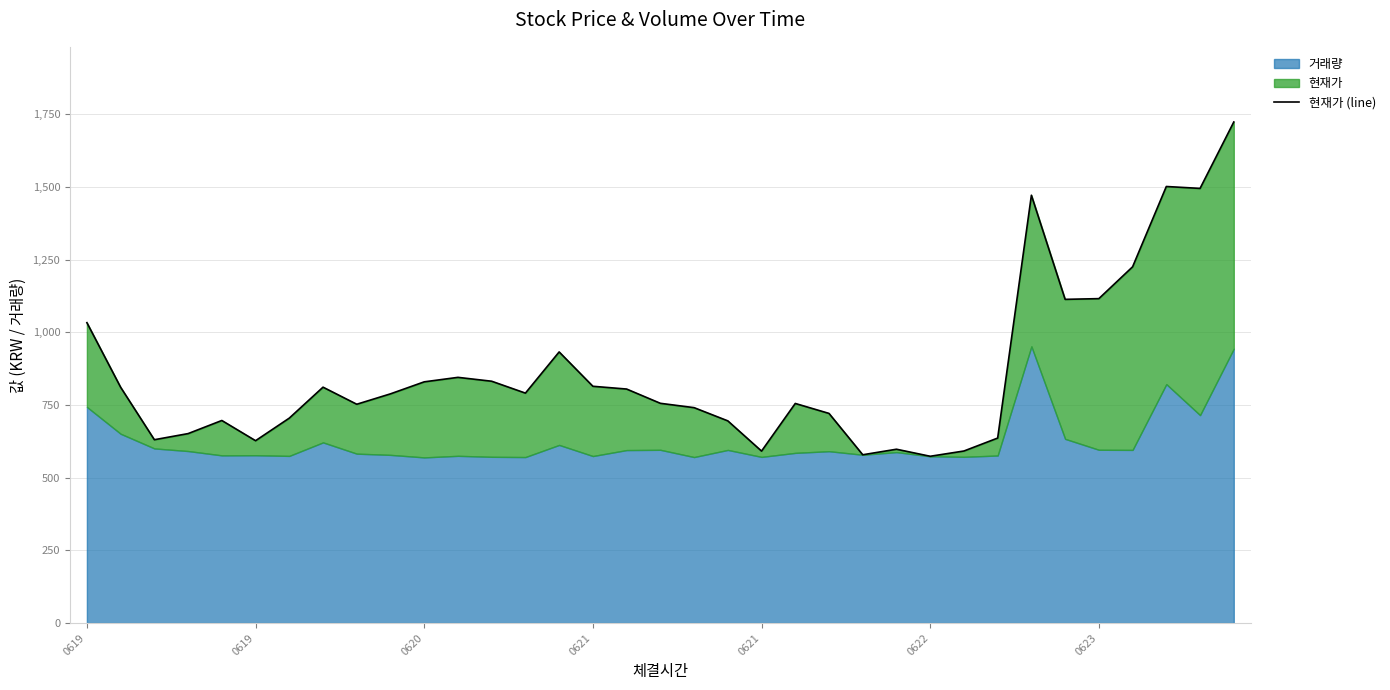

Does the chart display data point markers on the line(s)?

No